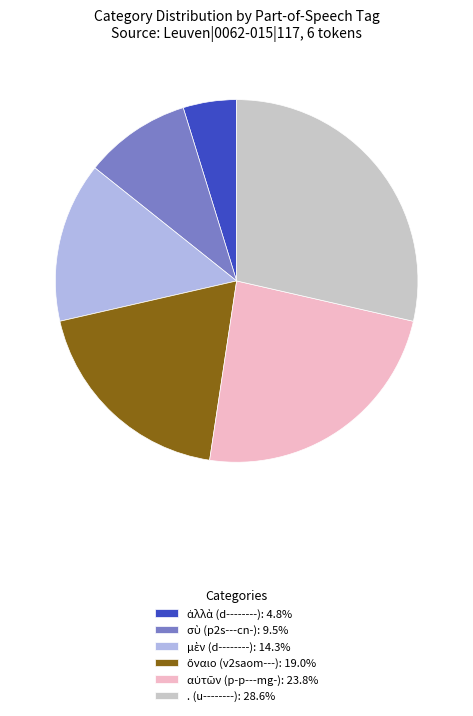

Is there any slice that represents more than half of the pie?

No